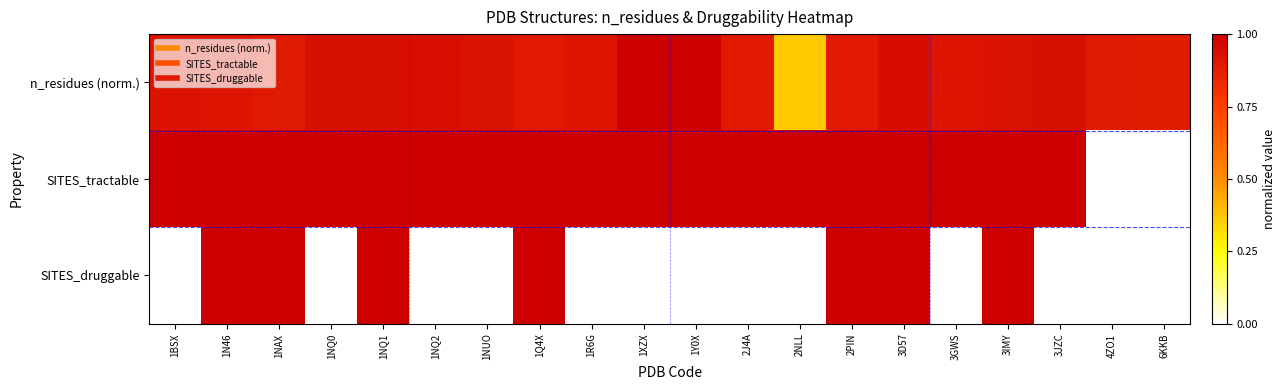

Which series has the widest spread of values?

SITES_tractable